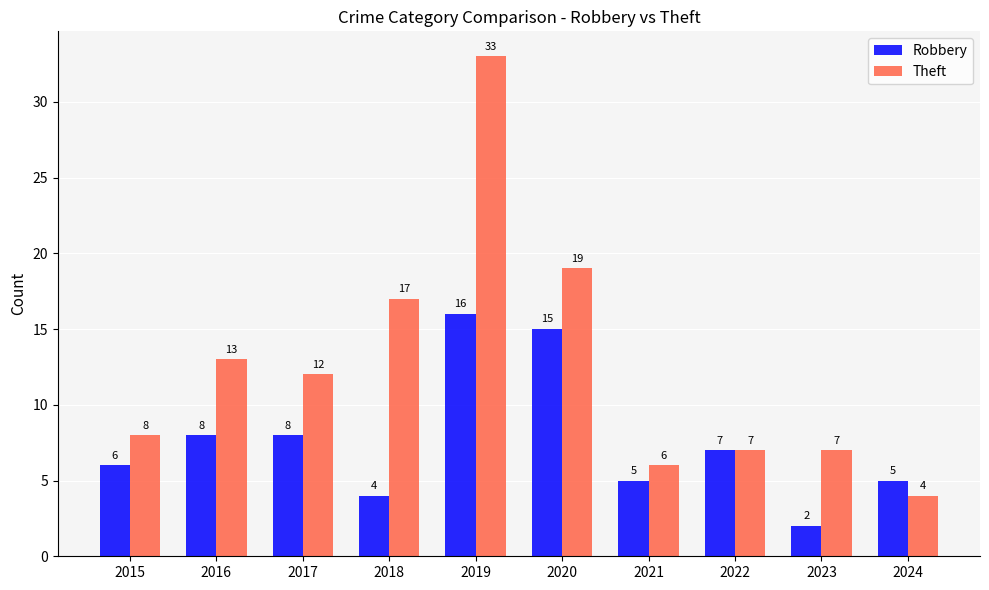

How many data points does each series have?

10